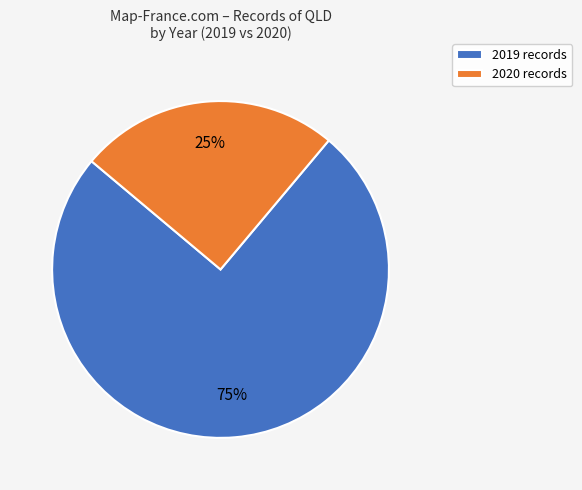

To the nearest percent, what portion does 2020 represent?

25%